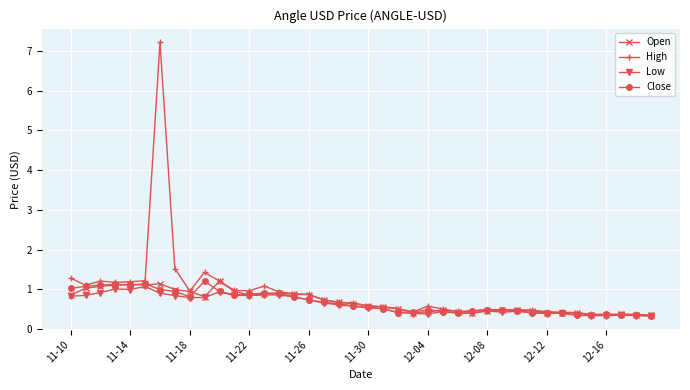

Which series has the widest spread of values?

High